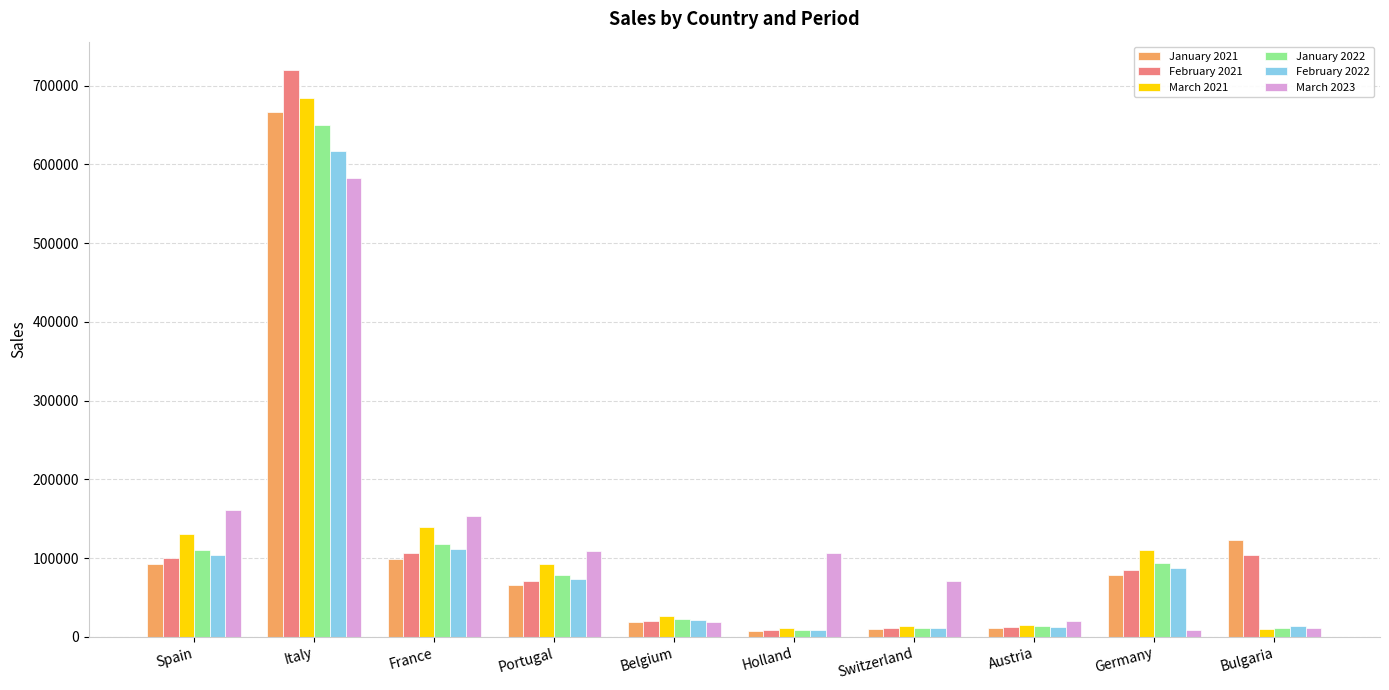

What is the total value across all series at Portugal?

489142.8